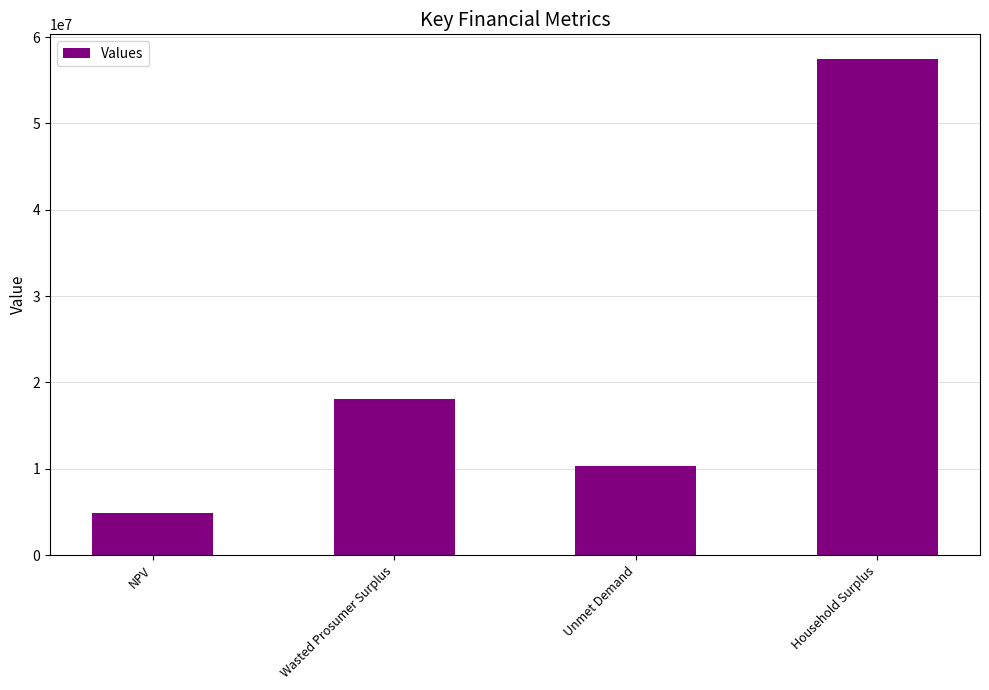

List the labels in order of value, smallest first.

NPV, Unmet Demand, Wasted Prosumer Surplus, Household Surplus